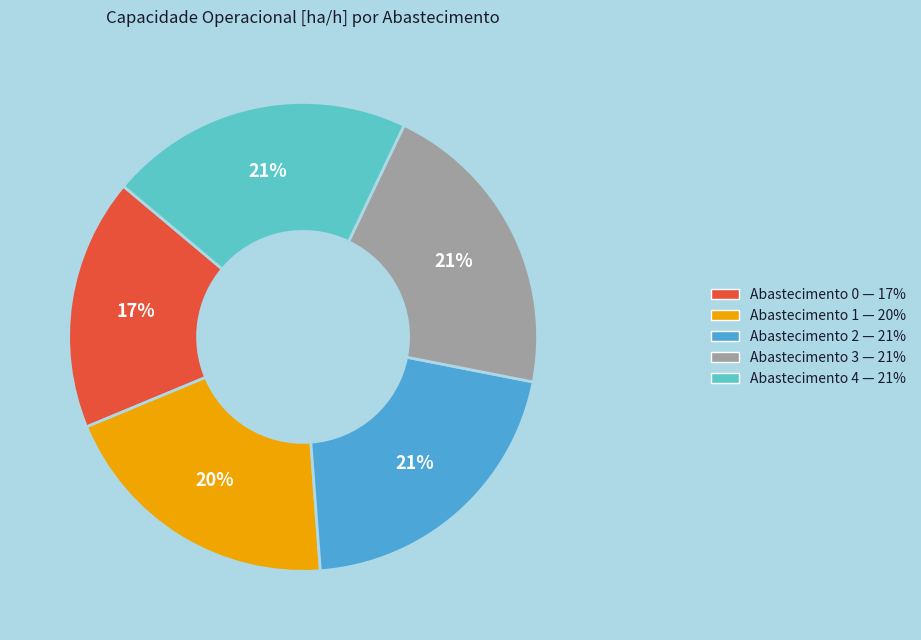

To the nearest percent, what is the average slice percentage?

20%